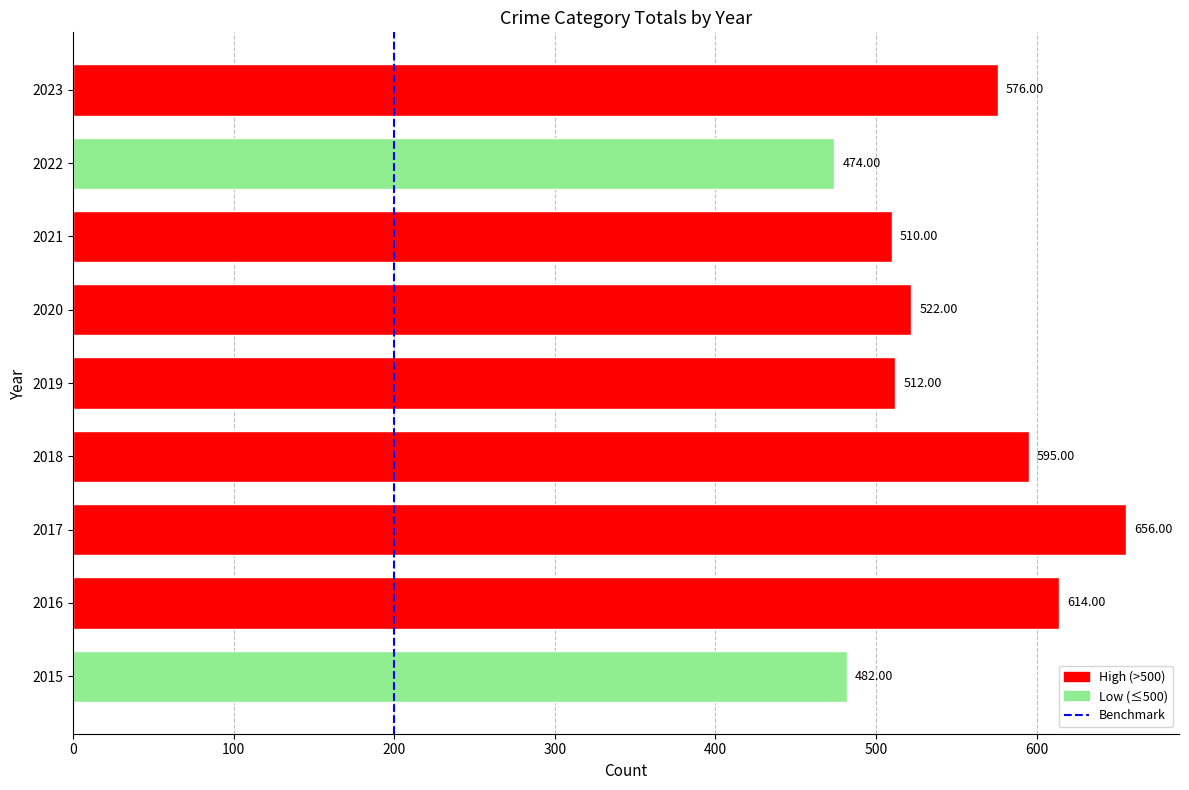

What is the difference between the maximum and minimum values?

182